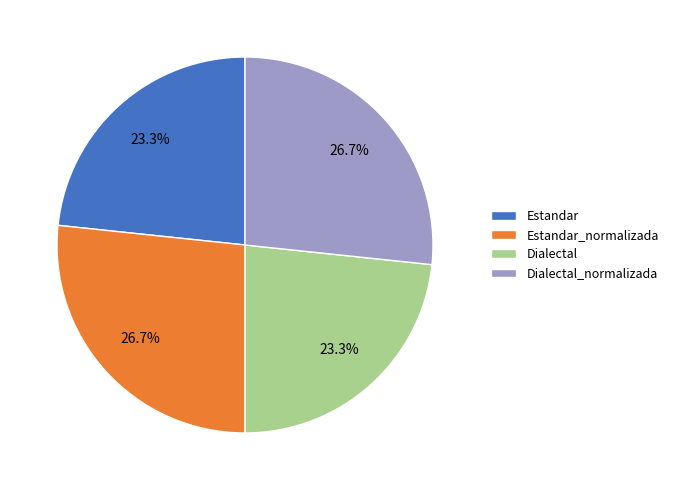

Between Dialectal and Dialectal_normalizada, which is larger?

Dialectal_normalizada